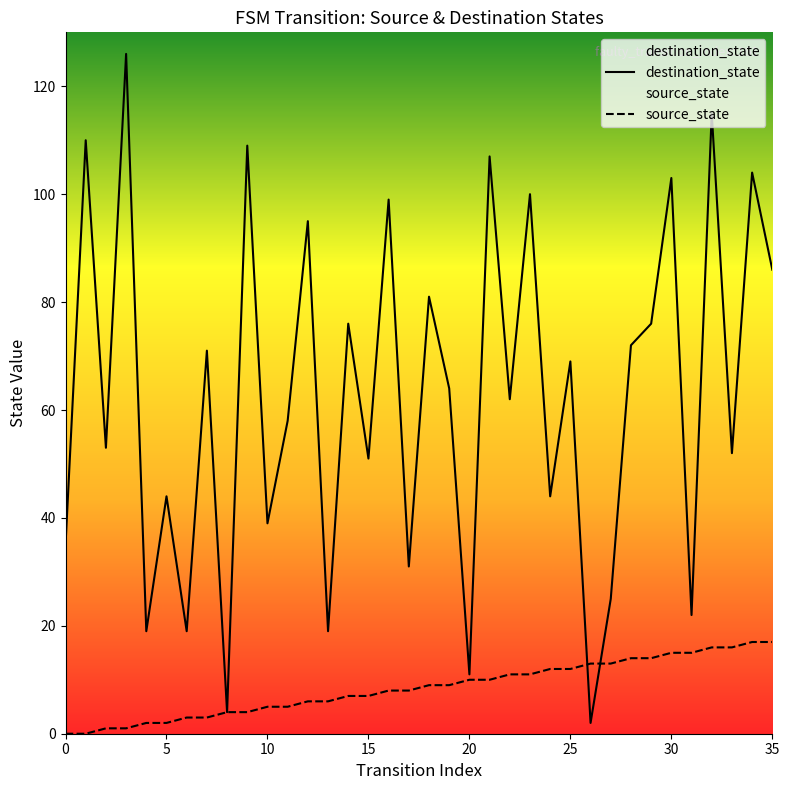

How many intersections are there between destination_state and source_state?

2